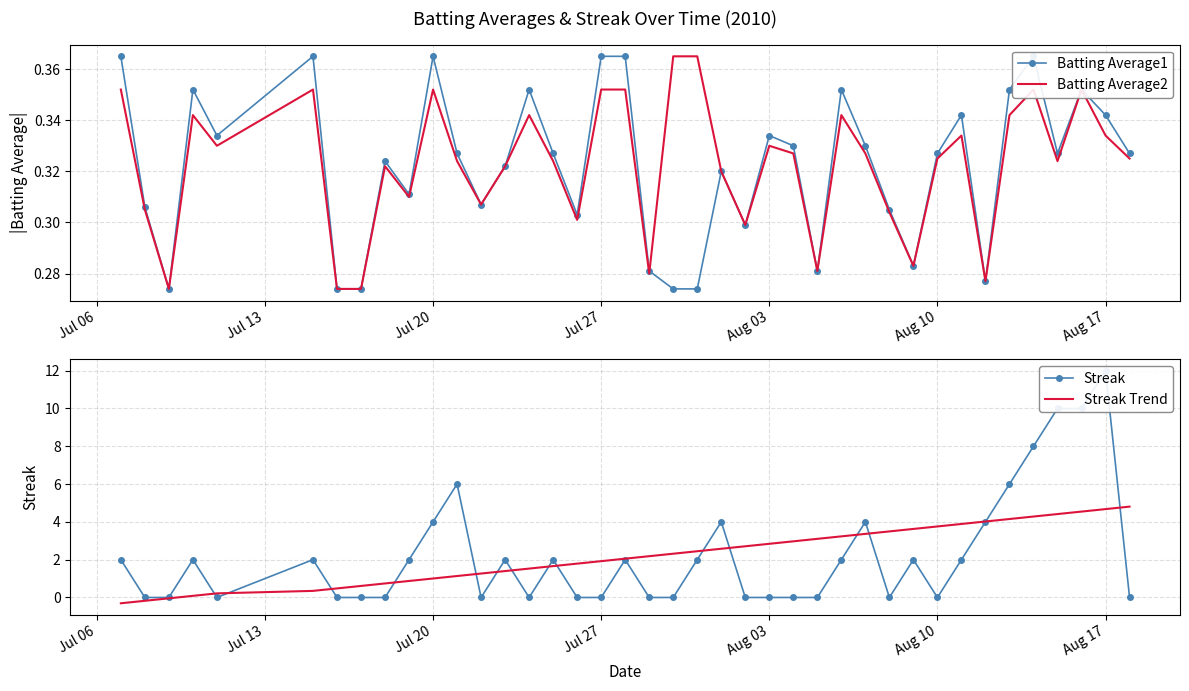

What is the minimum value for Streak Trend?

-0.3